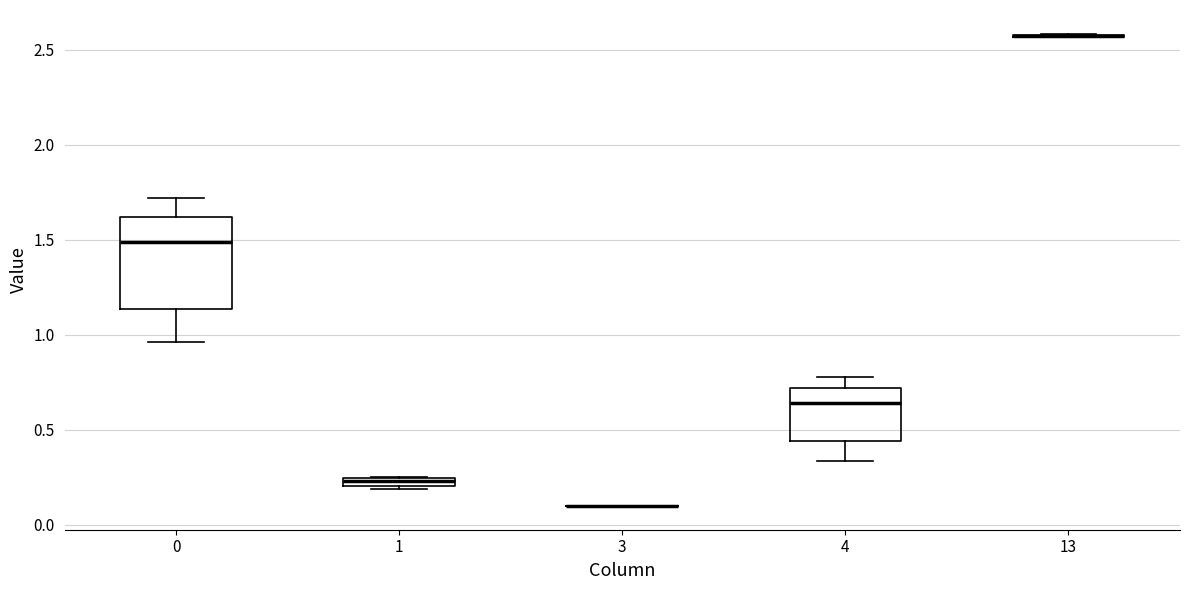

Comparing the boxes themselves (not the whiskers), which one is the tallest?

0